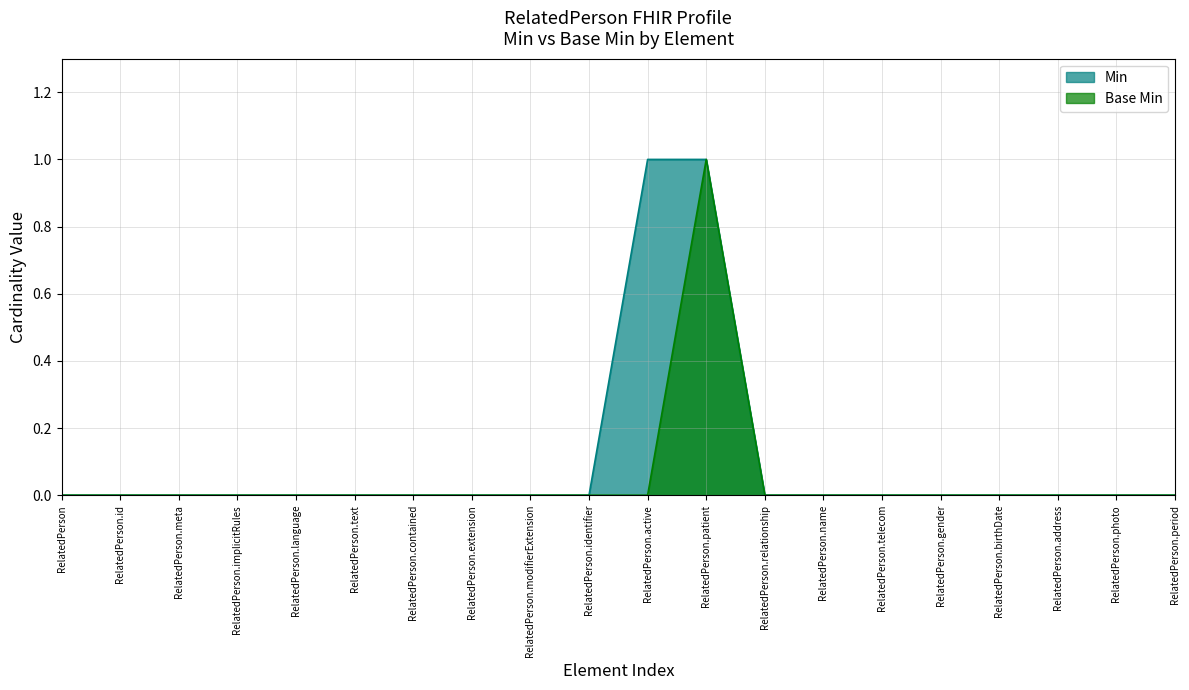

What is the difference between the second highest and minimum values in the Min series?

1